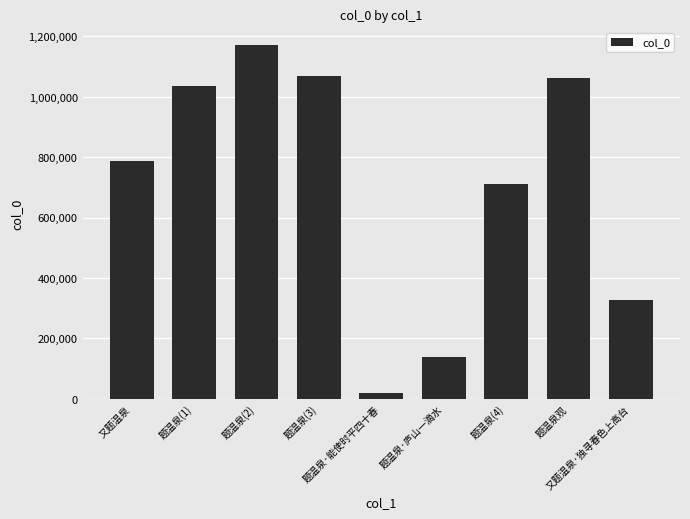

What is the sum of all values?

6325338